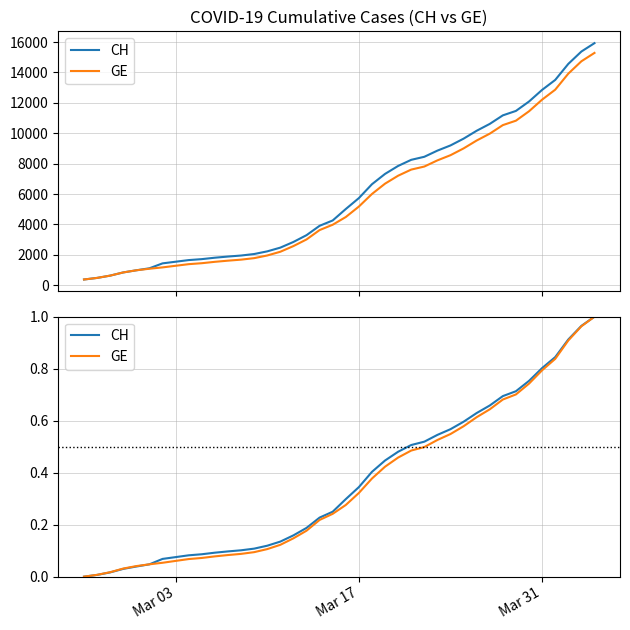

True or false: GE has more than 2 points higher than both neighbors.

False